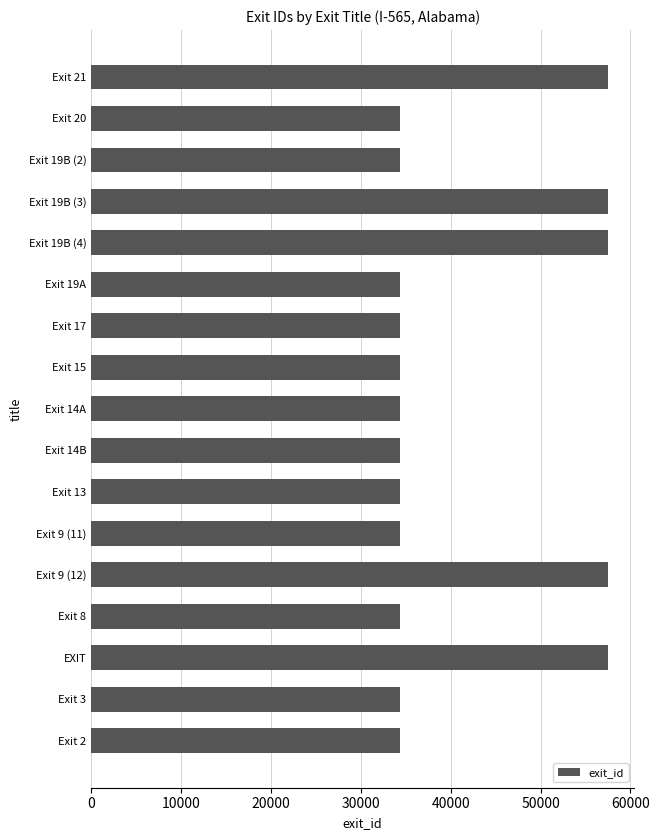

What is the label of the 3rd bar from the top?

Exit 19B (2)